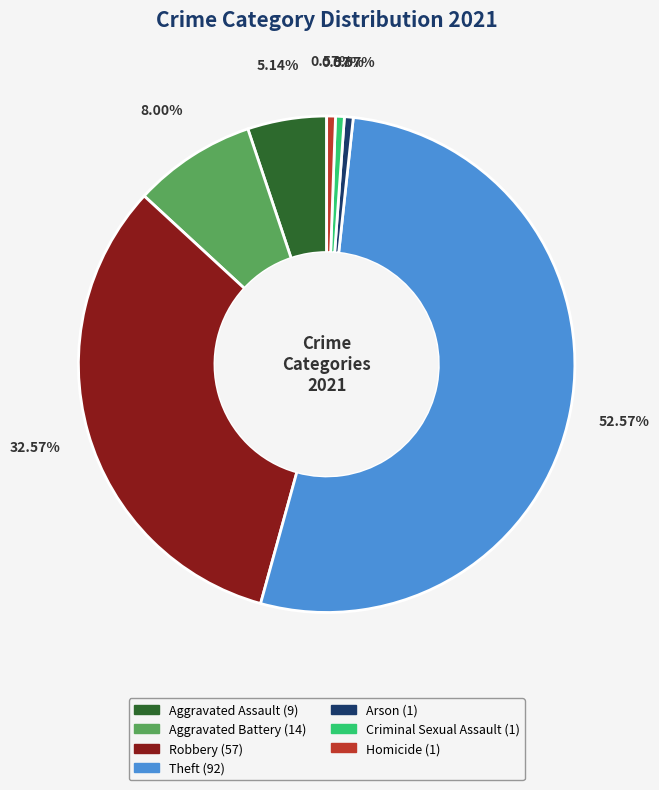

Which slice represents more than half of the pie?

Theft